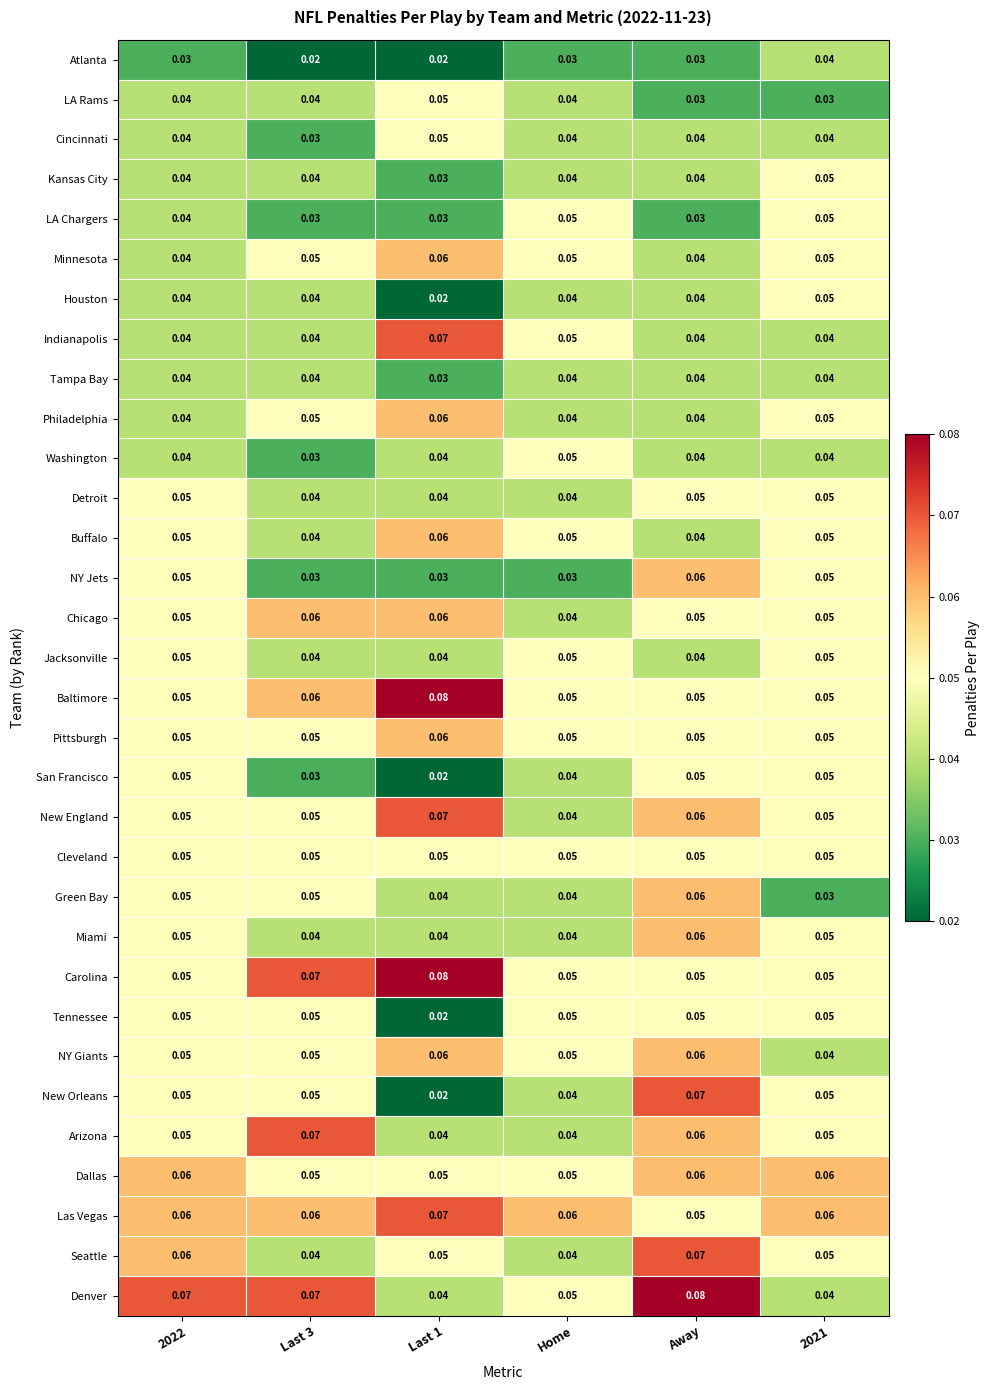

Which series has the largest range (max minus min)?

New Orleans